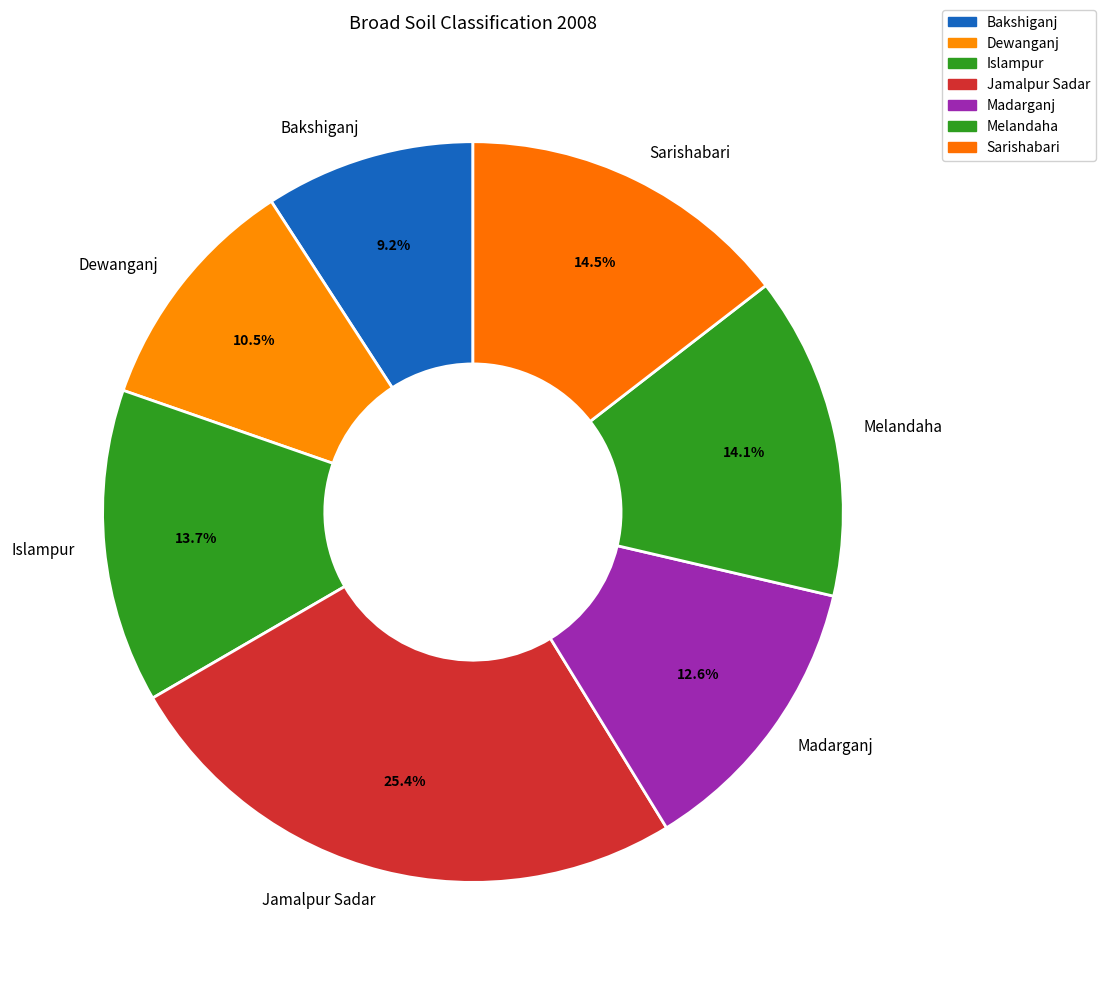

Is the sum of Bakshiganj and Jamalpur Sadar greater than half?

No